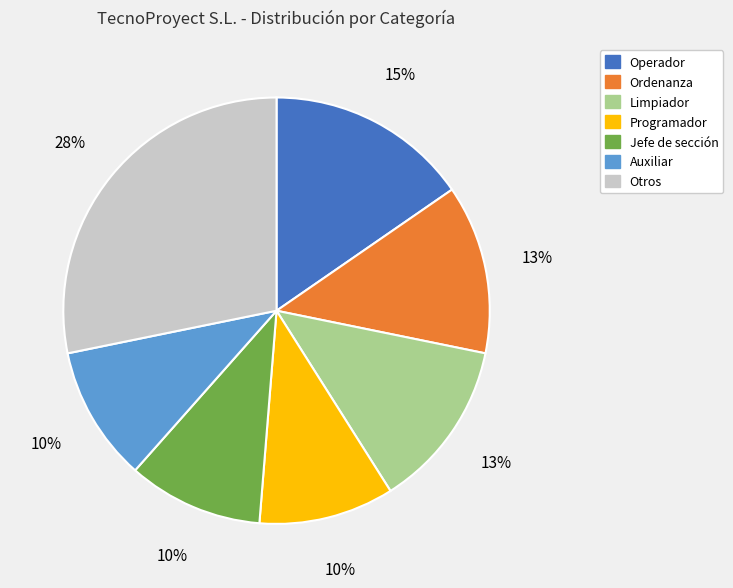

Is there a majority slice in this chart?

No